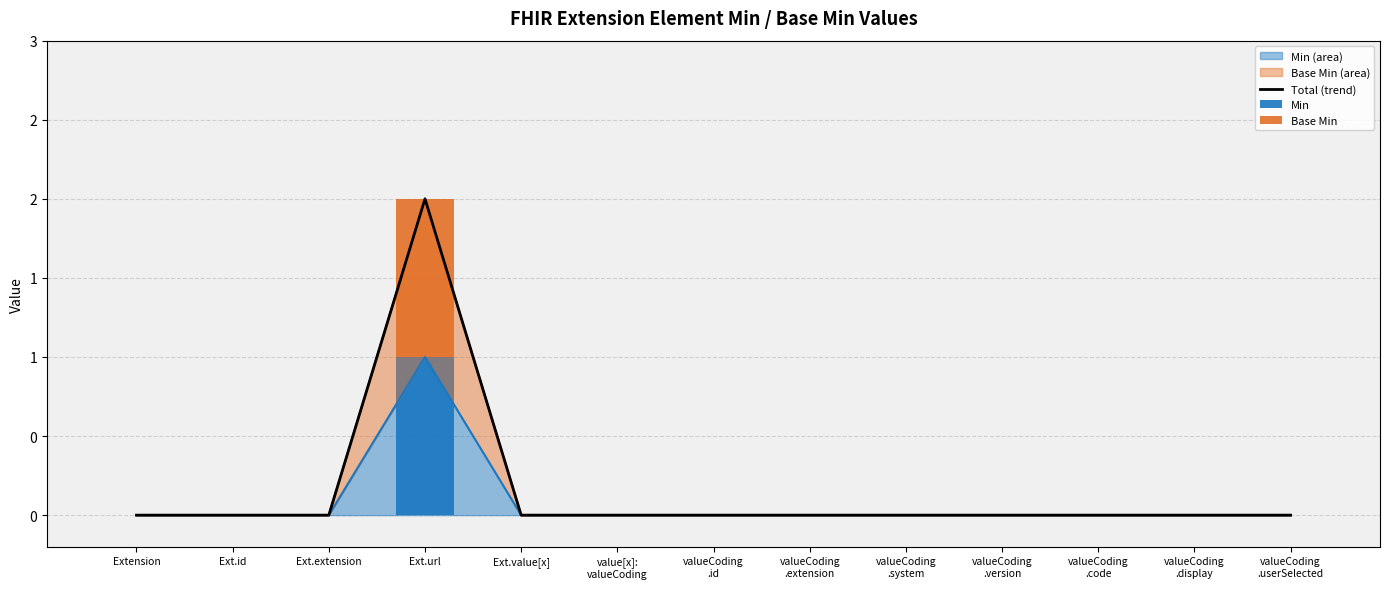

Rank the categories by Base Min value from highest to lowest.

Ext.url, Extension, Ext.id, Ext.extension, Ext.value[x], value[x]:
valueCoding, valueCoding
.id, valueCoding
.extension, valueCoding
.system, valueCoding
.version, valueCoding
.code, valueCoding
.display, valueCoding
.userSelected